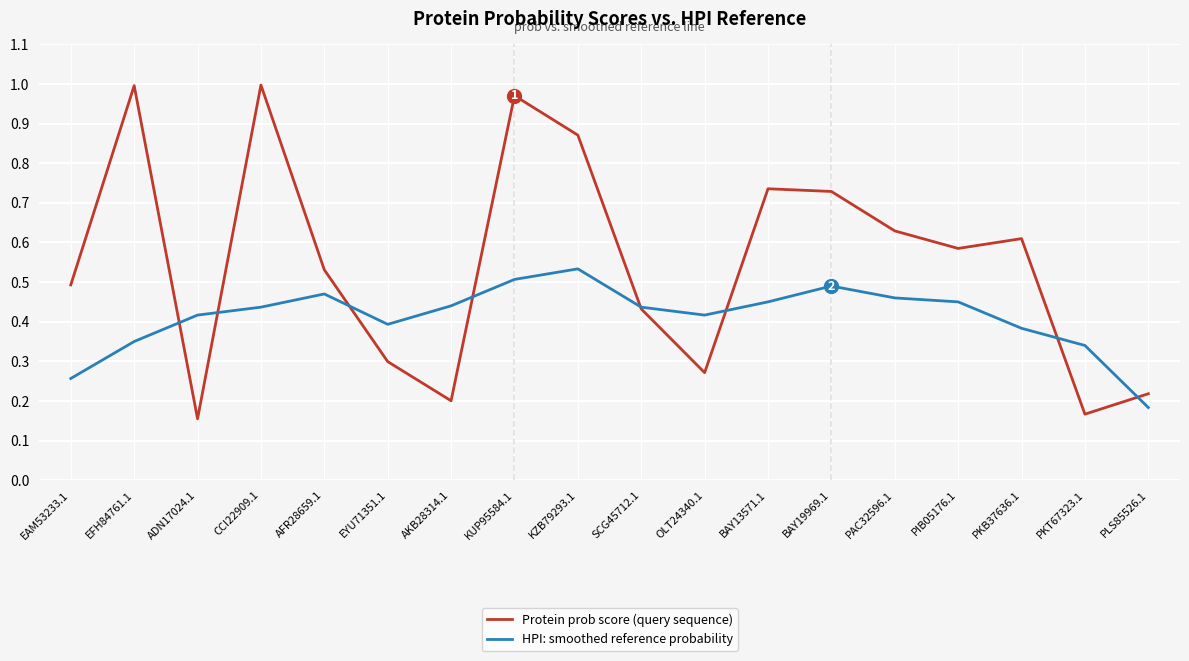

List the series in order of their peak value, highest first.

Protein prob score (query sequence), HPI: smoothed reference probability